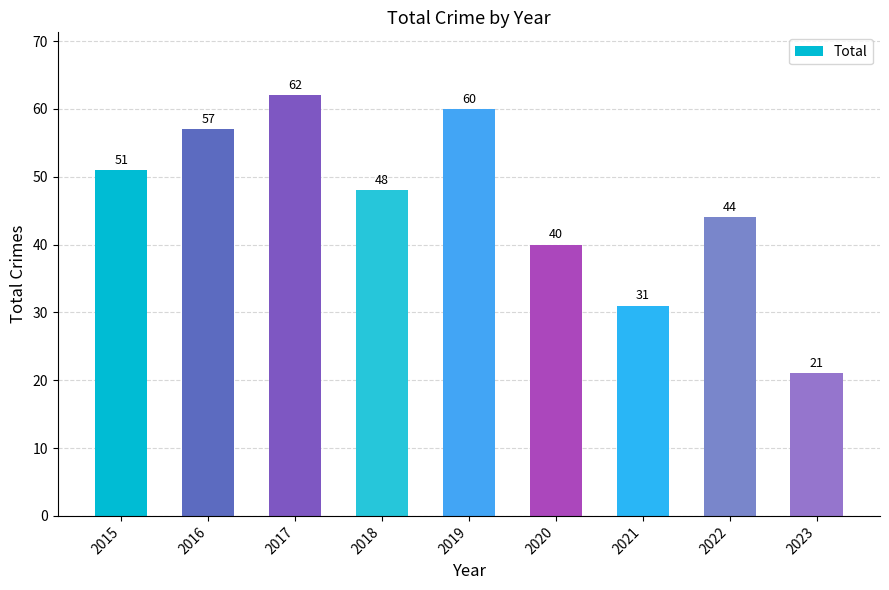

What is the ratio of the value at 2020 to the value at 2015?

0.8